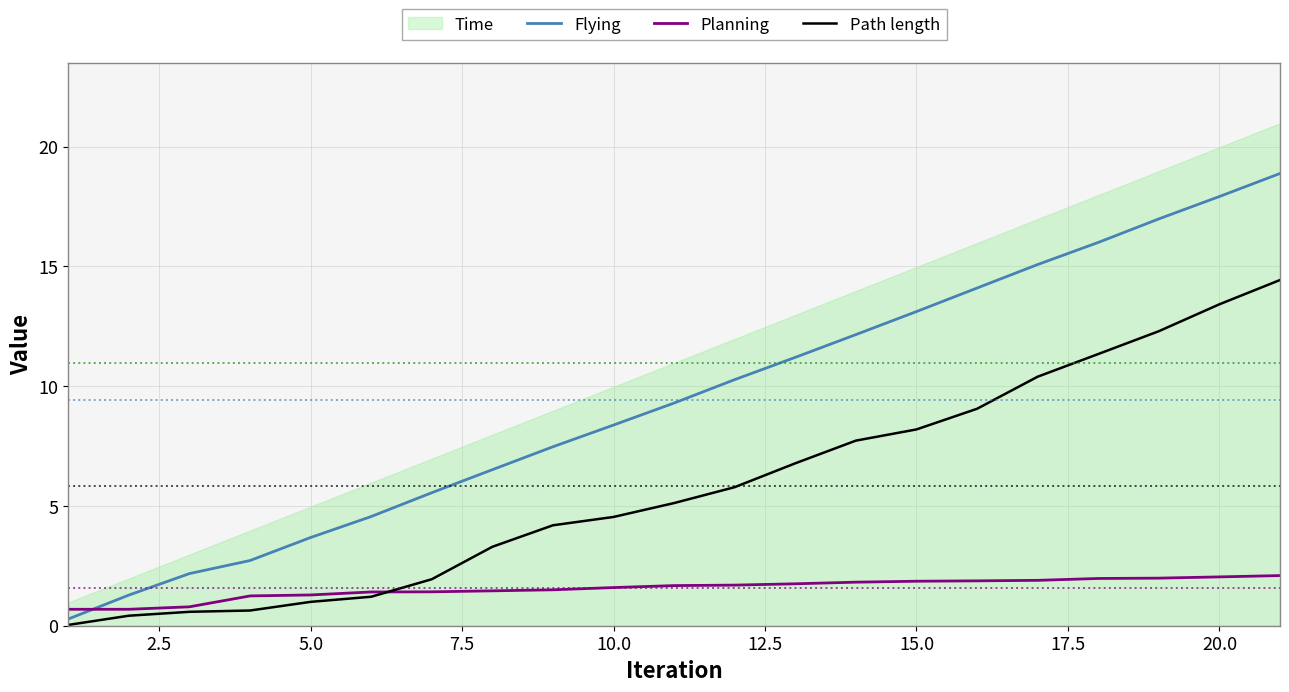

Which series ends up on top after the final intersection of Planning and Flying?

Flying